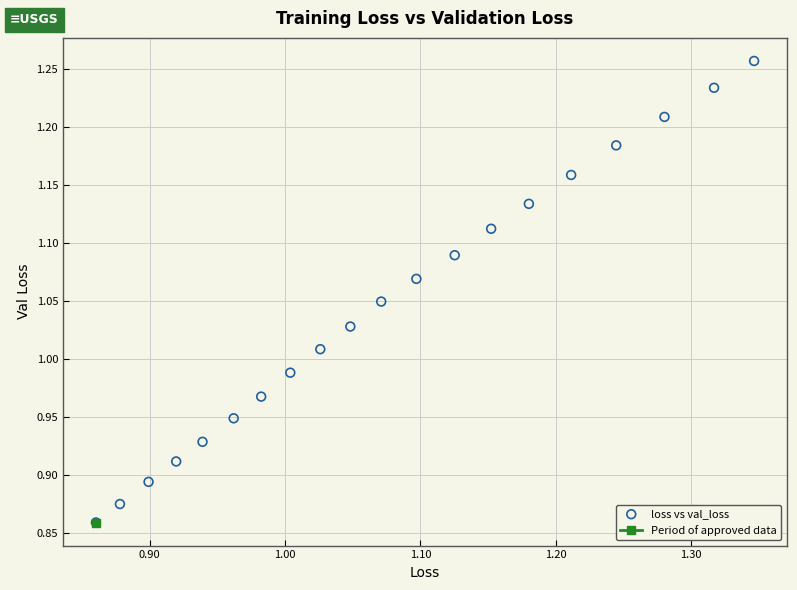

What is the range of Y values (max minus min)?

0.4